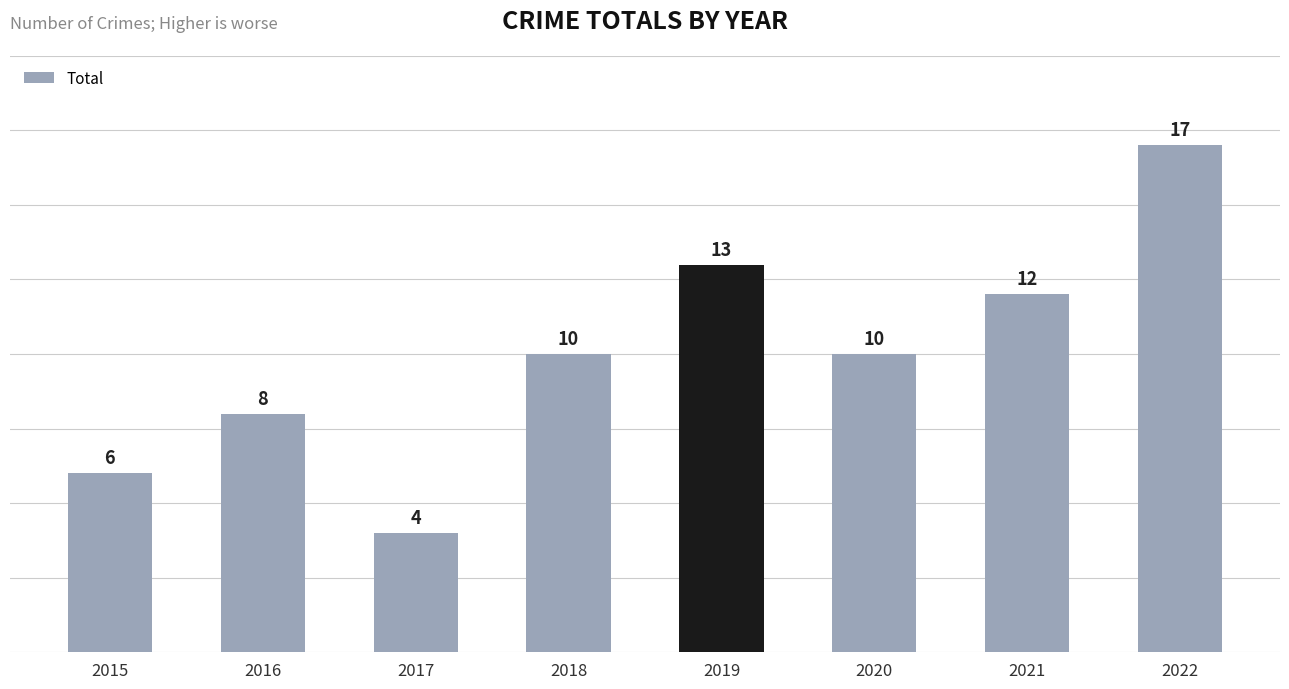

What is the average value?

10